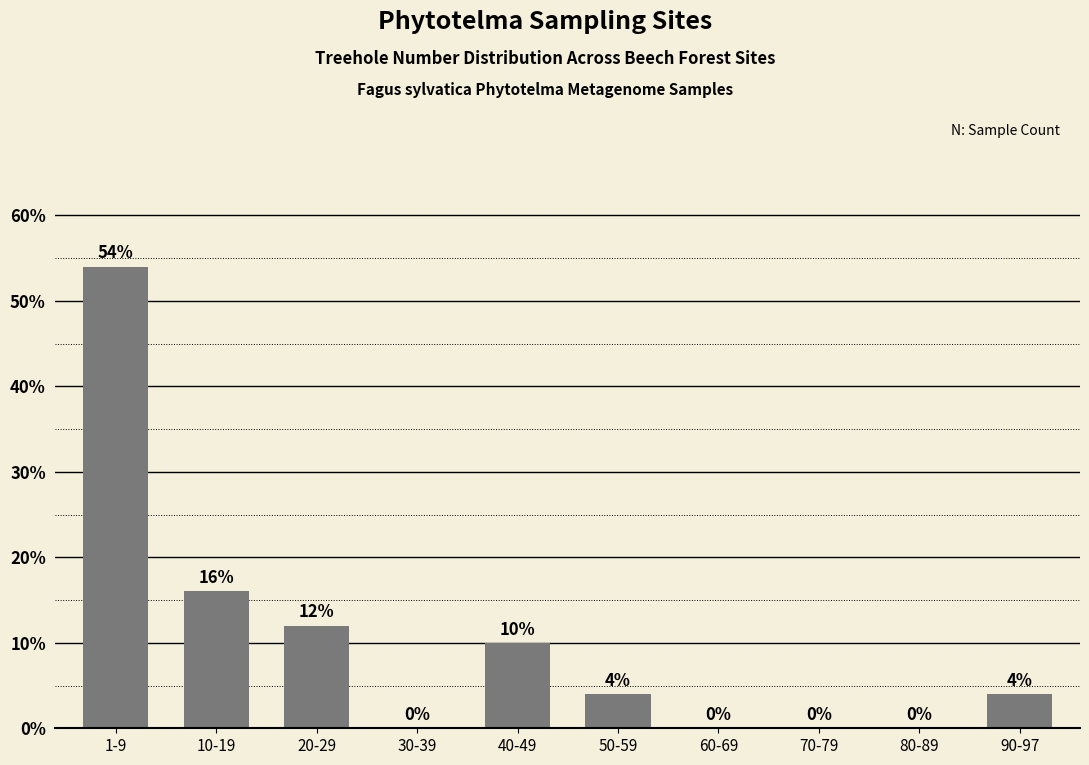

Reading right to left, extract all data points from this chart.

90-97=4	80-89=0	70-79=0	60-69=0	50-59=4	40-49=10	30-39=0	20-29=12	10-19=16	1-9=54